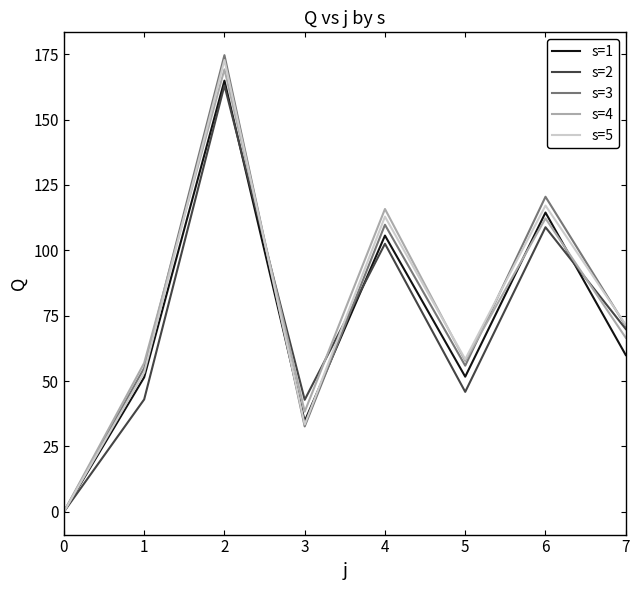

What is the greatest value displayed?

174.7